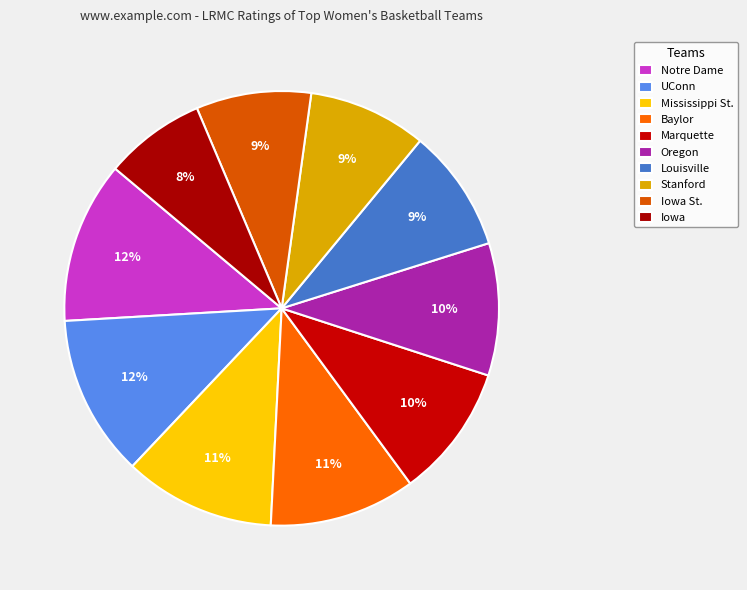

Which category has the biggest portion of the pie?

Notre Dame